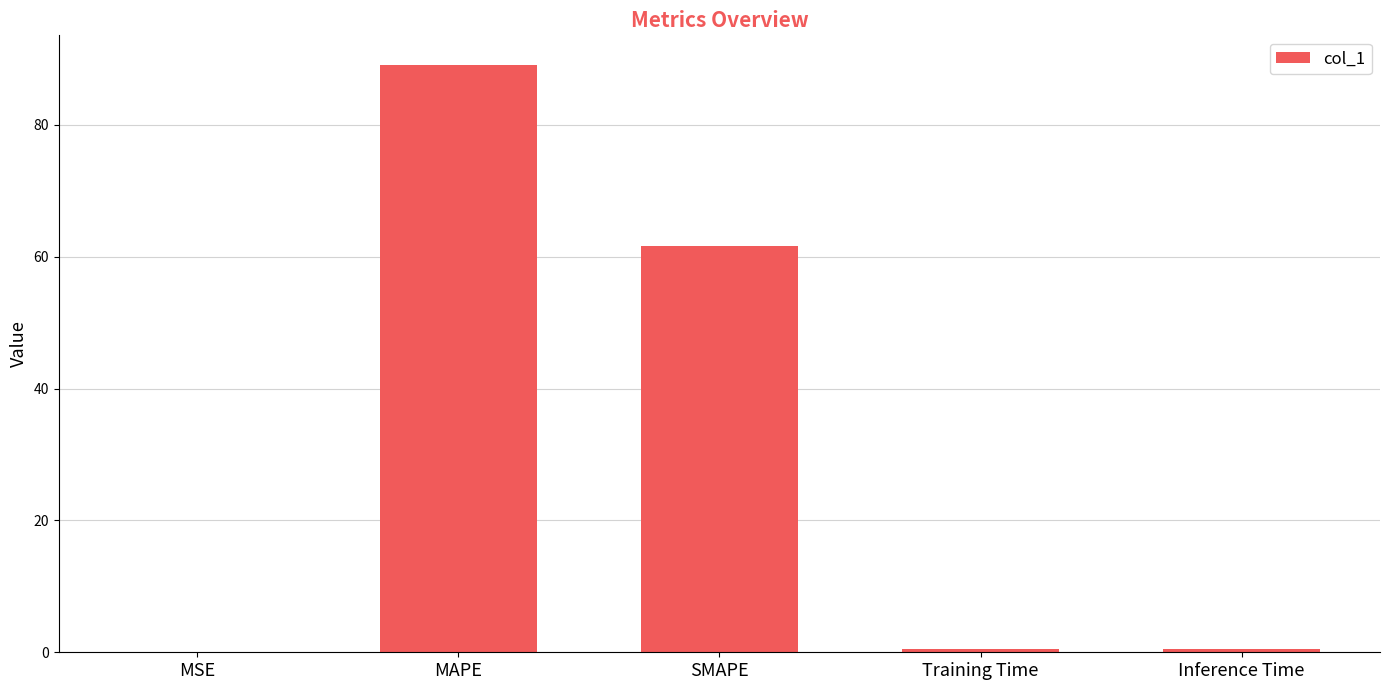

Is it true that the value at MSE is 0.0?

True